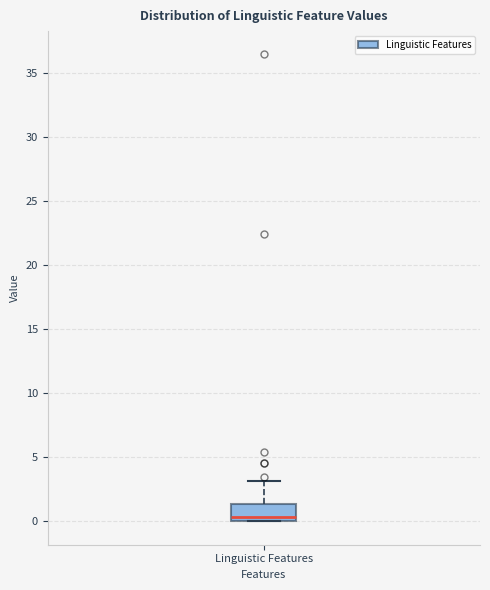

Where is the upper edge of the box for Linguistic Features on the y-axis? The values are not printed on the chart, so give them approximately, as read against the axis.

1.5